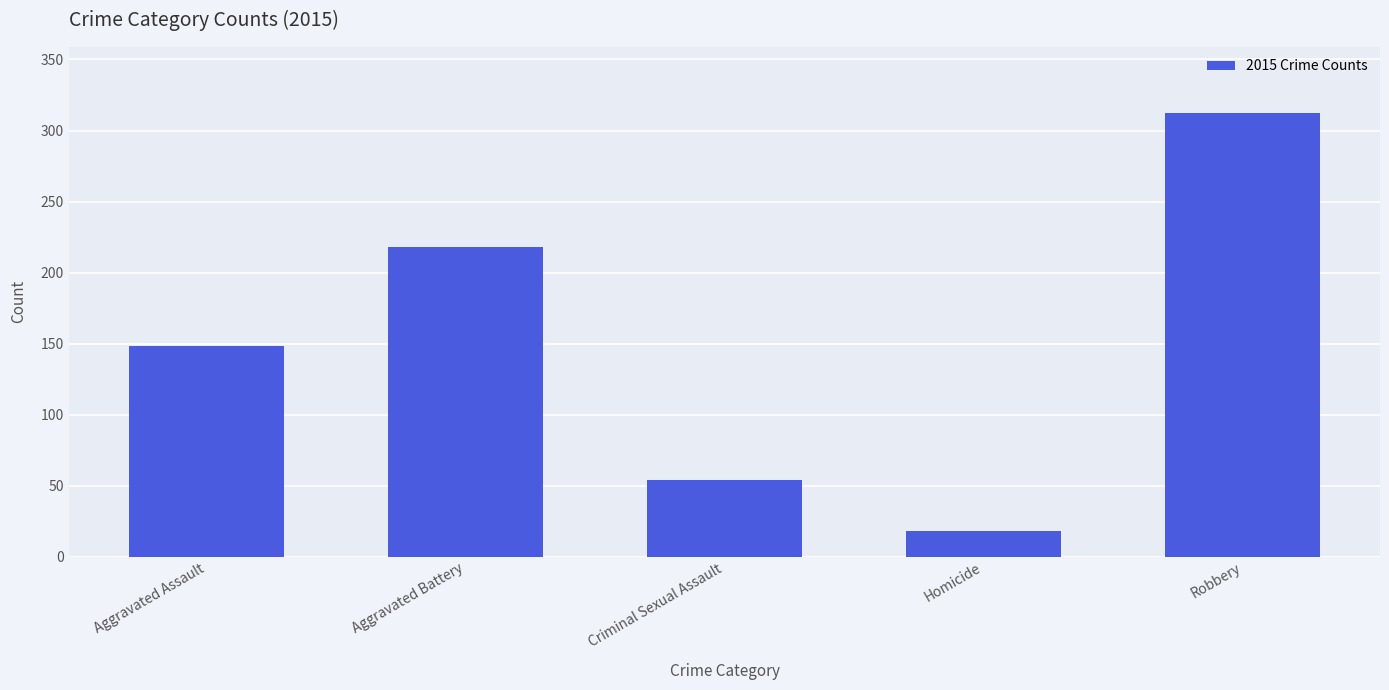

What is the approximate value at Aggravated Battery, to the nearest 5?

220